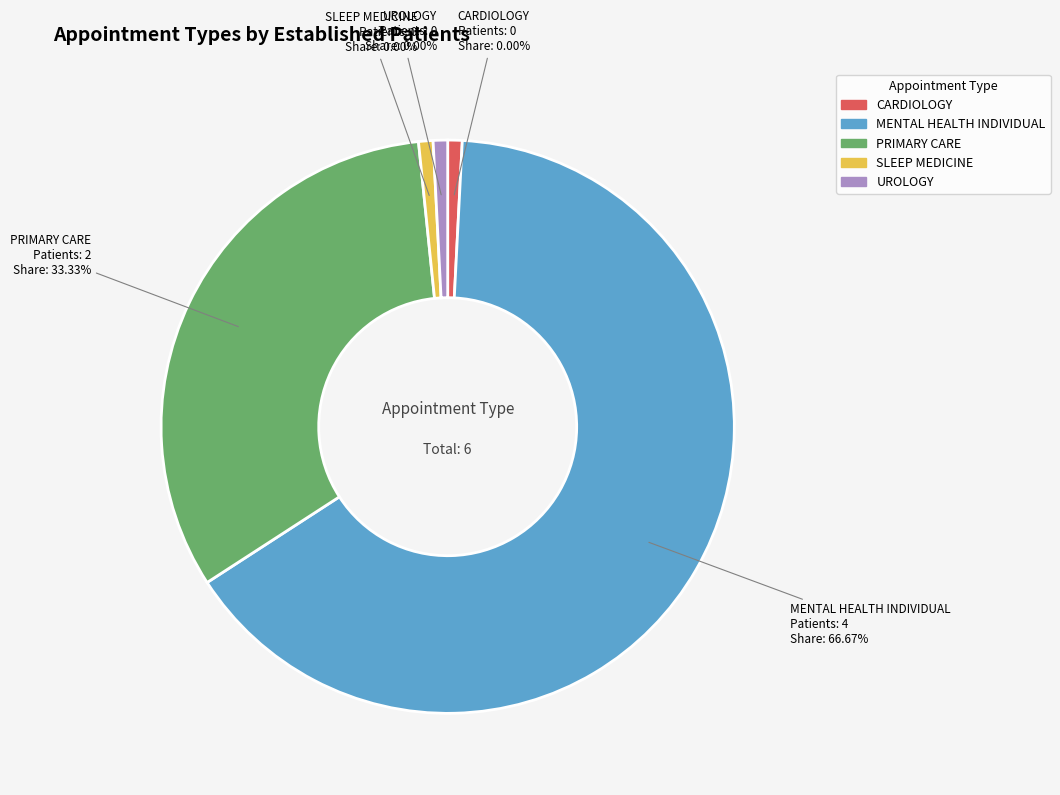

Which category accounts for the majority?

MENTAL HEALTH INDIVIDUAL